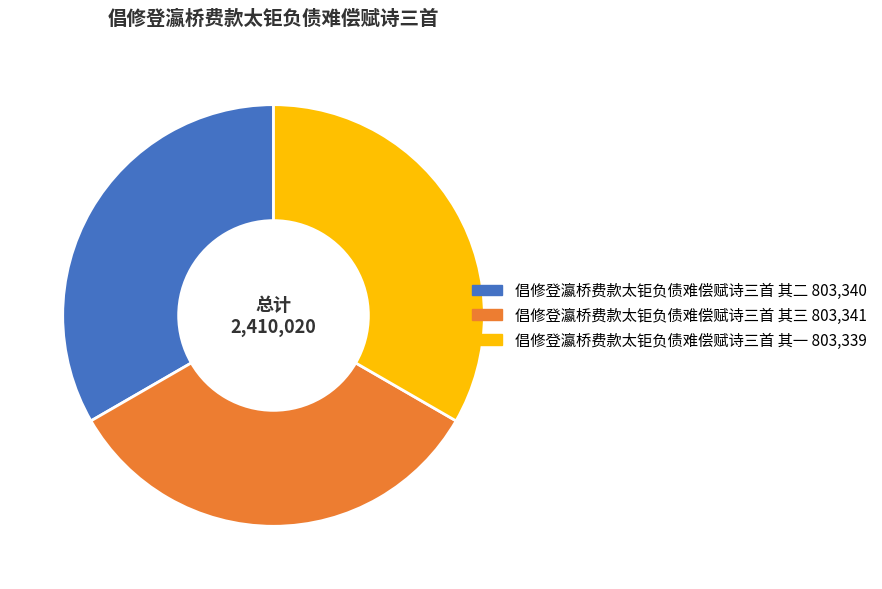

Is 倡修登瀛桥费款太钜负债难偿赋诗三首 其二 the majority of the pie?

No